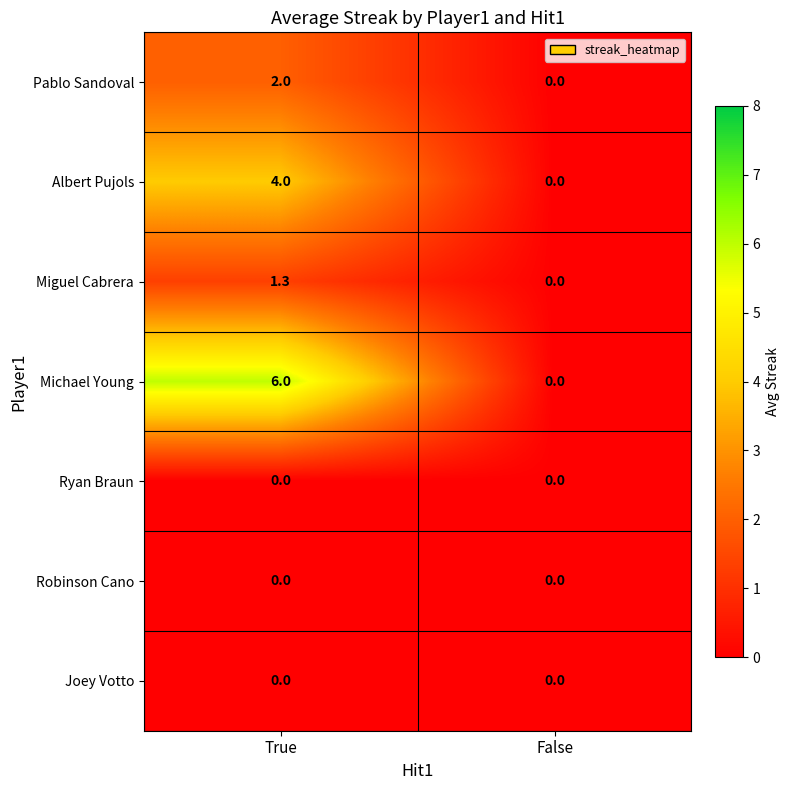

What is the difference between the highest and lowest values at True?

6.0